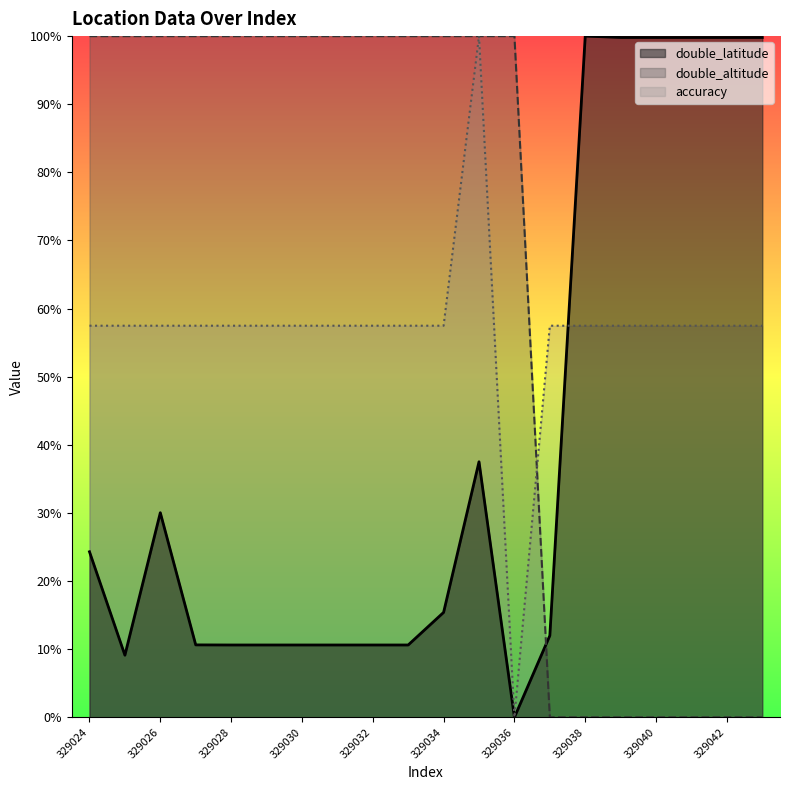

How many times do double_latitude and accuracy cross each other?

1